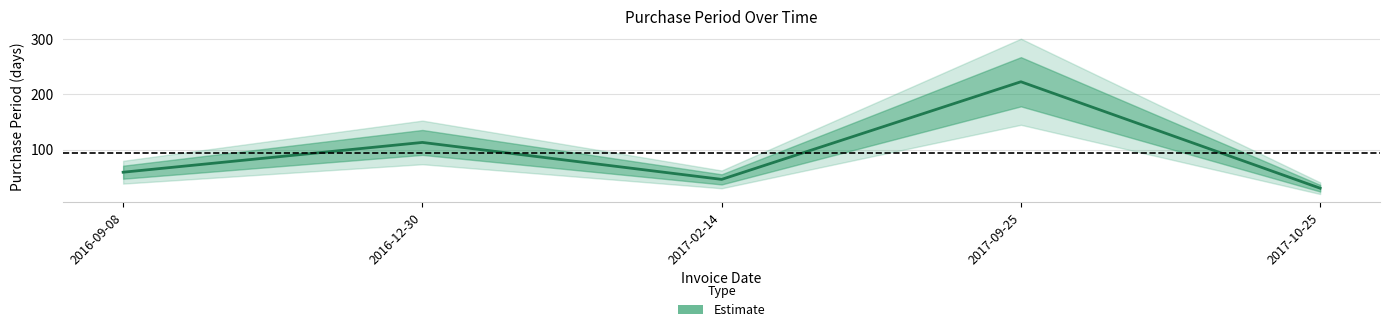

Rank the categories by value from highest to lowest.

2017-09-25, 2016-12-30, 2016-09-08, 2017-02-14, 2017-10-25